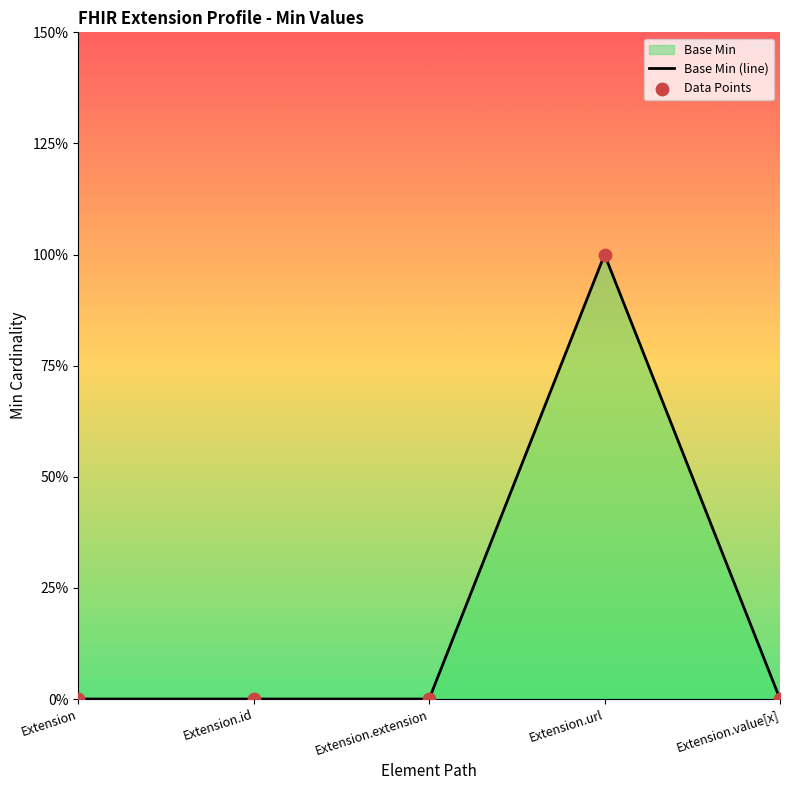

Between Extension.url and Extension.id, which is larger?

Extension.url